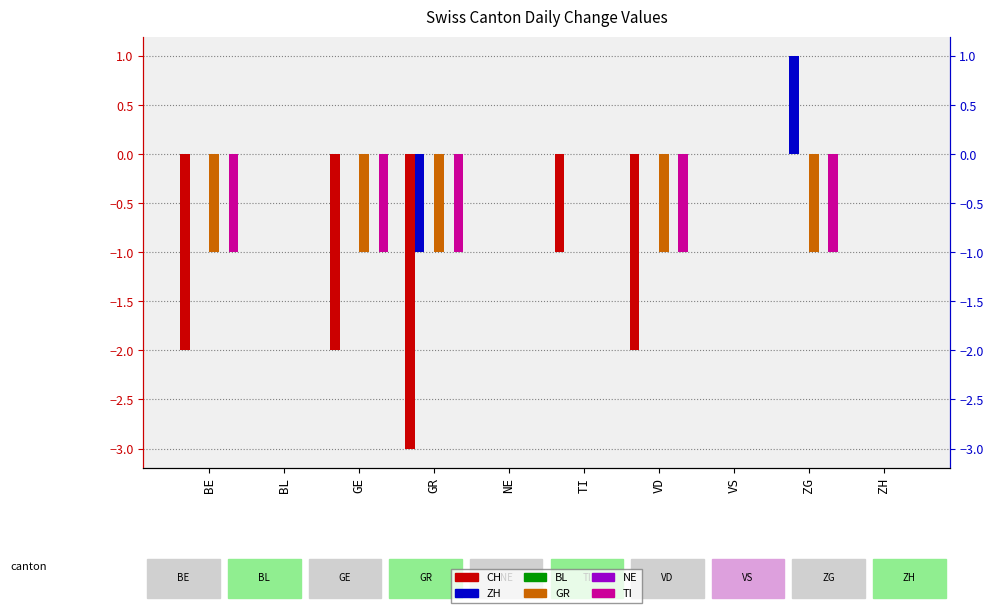

Which has a higher value, ZG or BL?

ZG